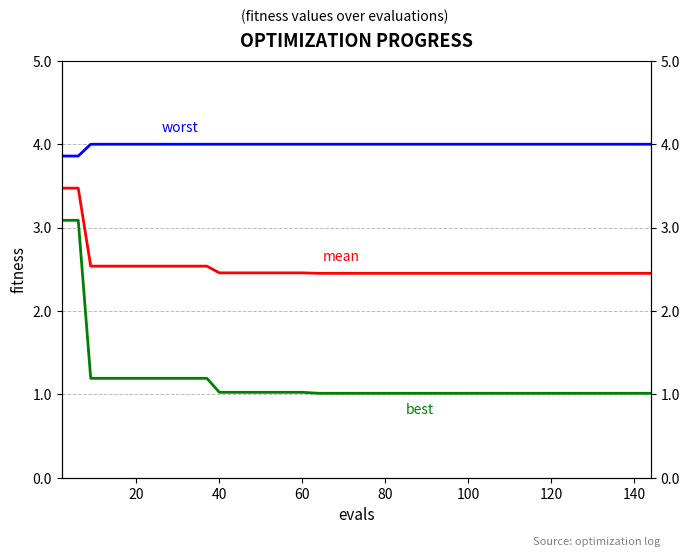

How many lines are shown in the chart?

3